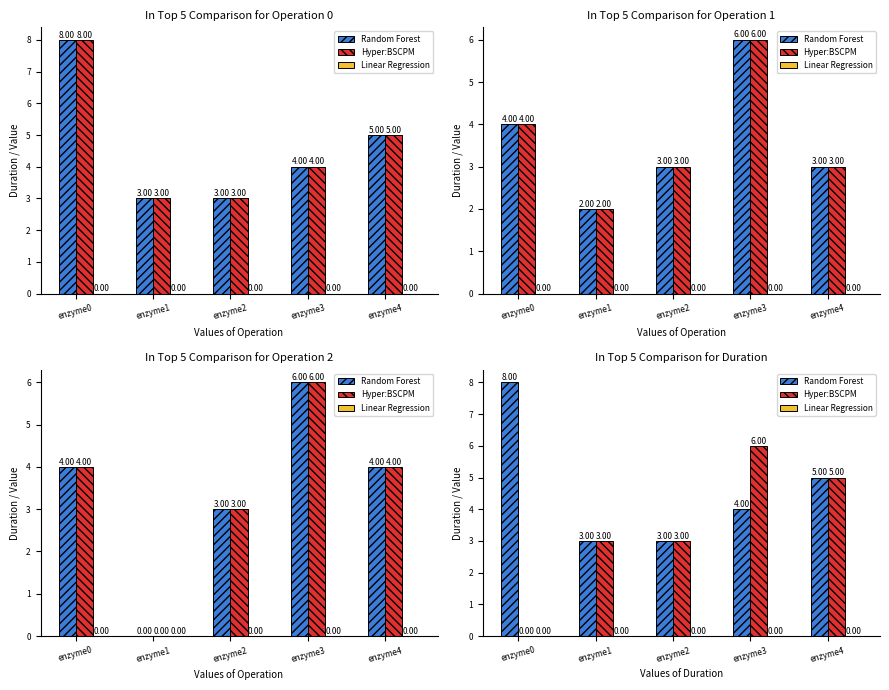

Is the value of Linear Regression at enzyme3 greater than the value of Hyper:BSCPM at enzyme1?

No